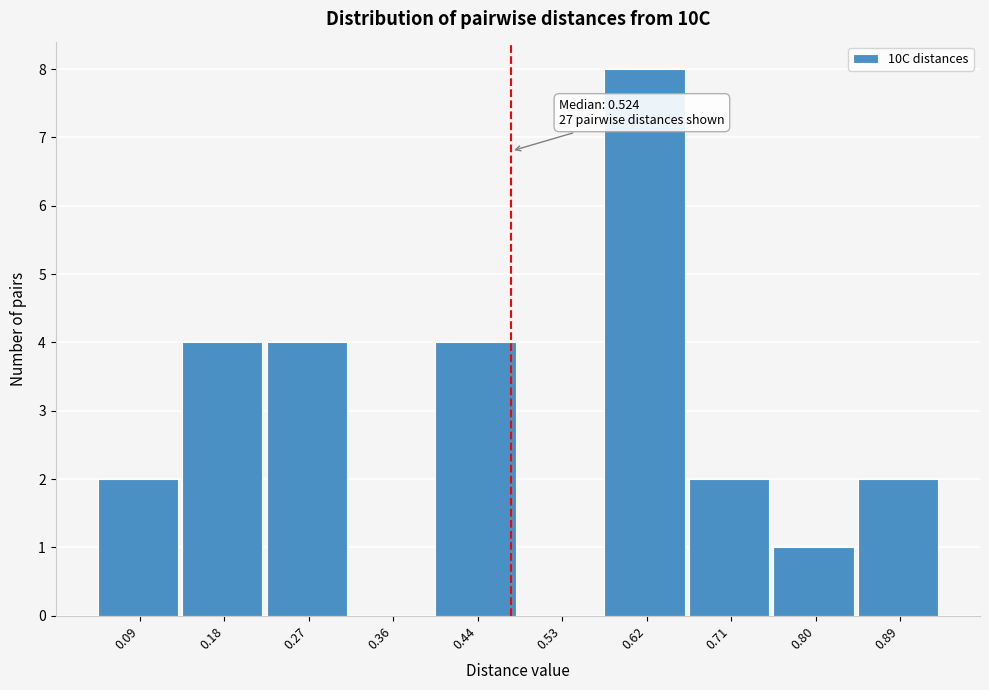

Reading left to right, transcribe all the data shown in this chart.

0.09=2	0.18=4	0.27=4	0.36=0	0.44=4	0.53=0	0.62=8	0.71=2	0.80=1	0.89=2